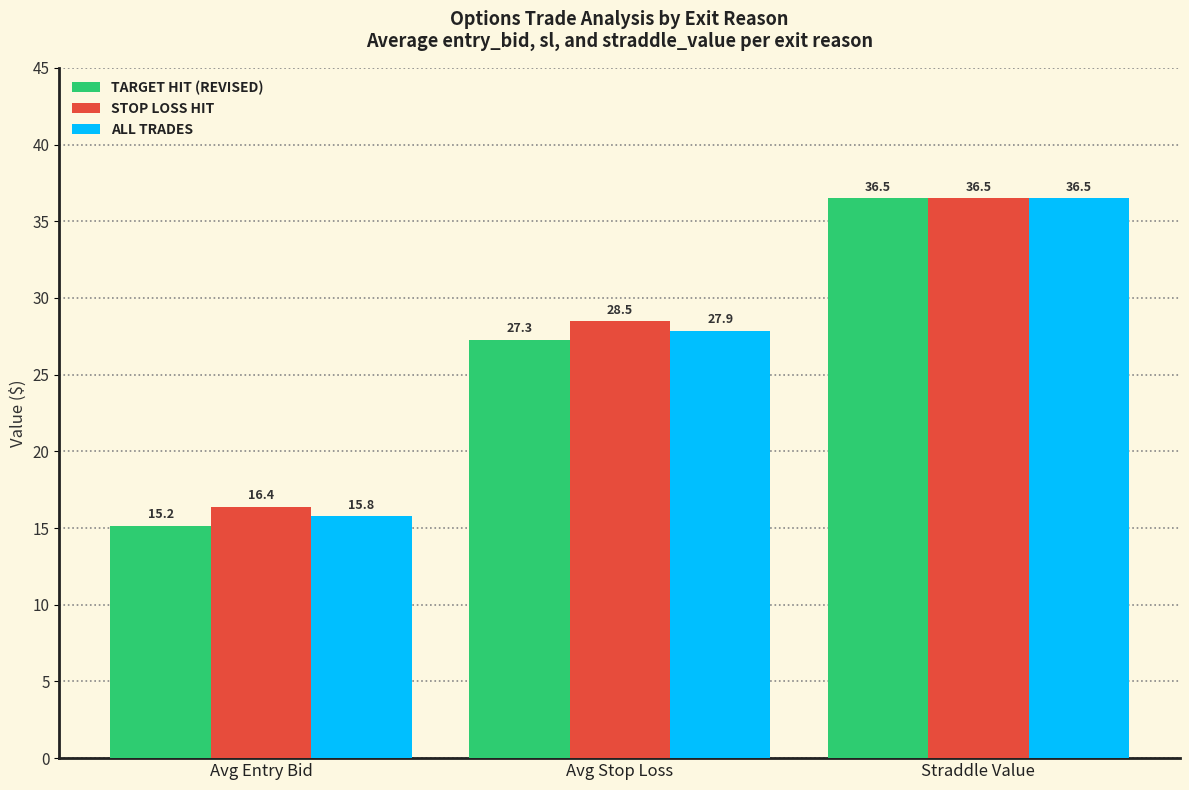

What is the difference between the maximum and second lowest values in the STOP LOSS HIT series?

8.0